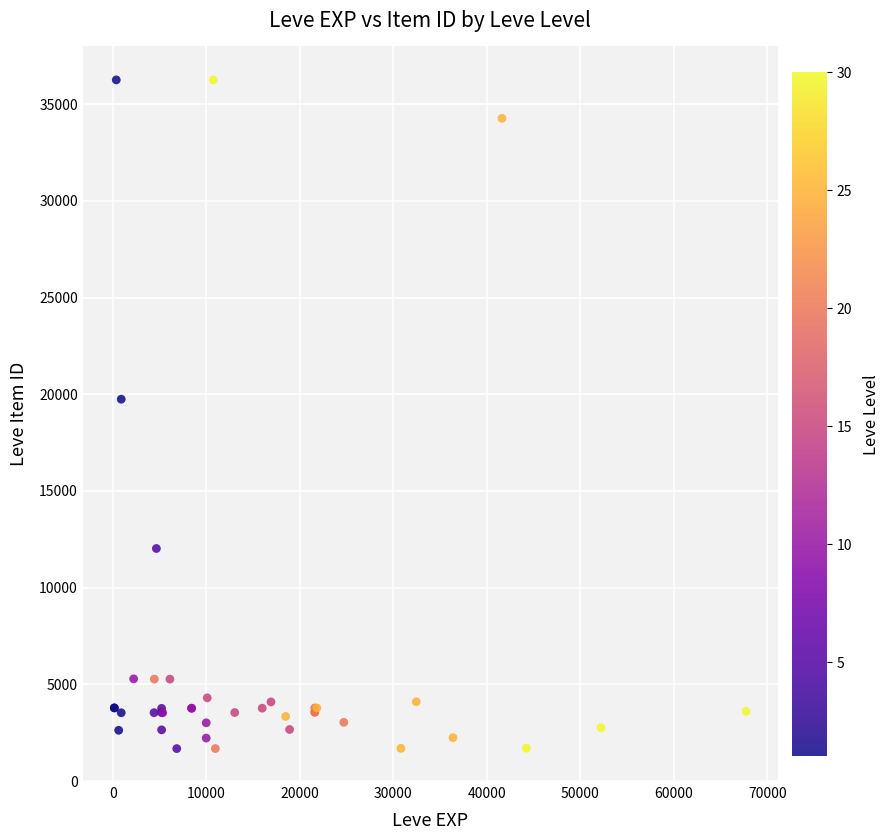

What Y value in the scatter plot is closest to 18967?

19744